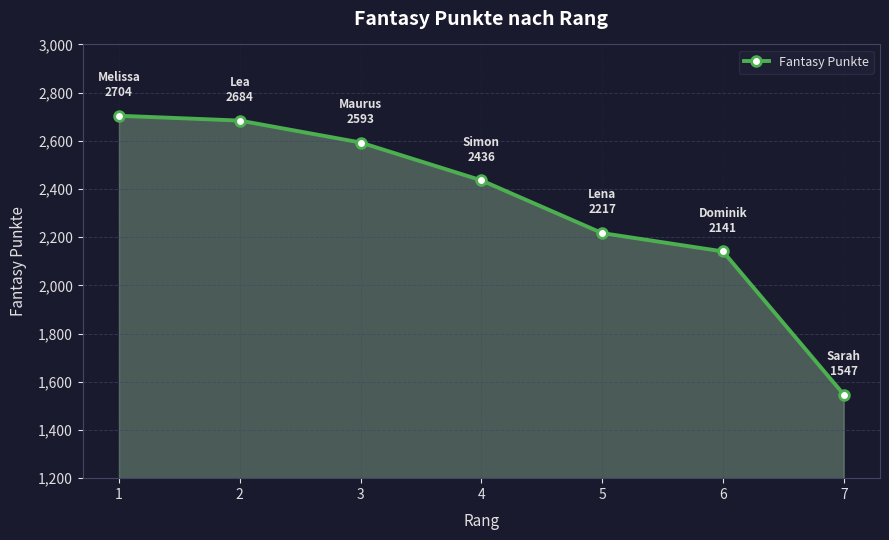

List the labels in order of value, smallest first.

7, 6, 5, 4, 3, 2, 1